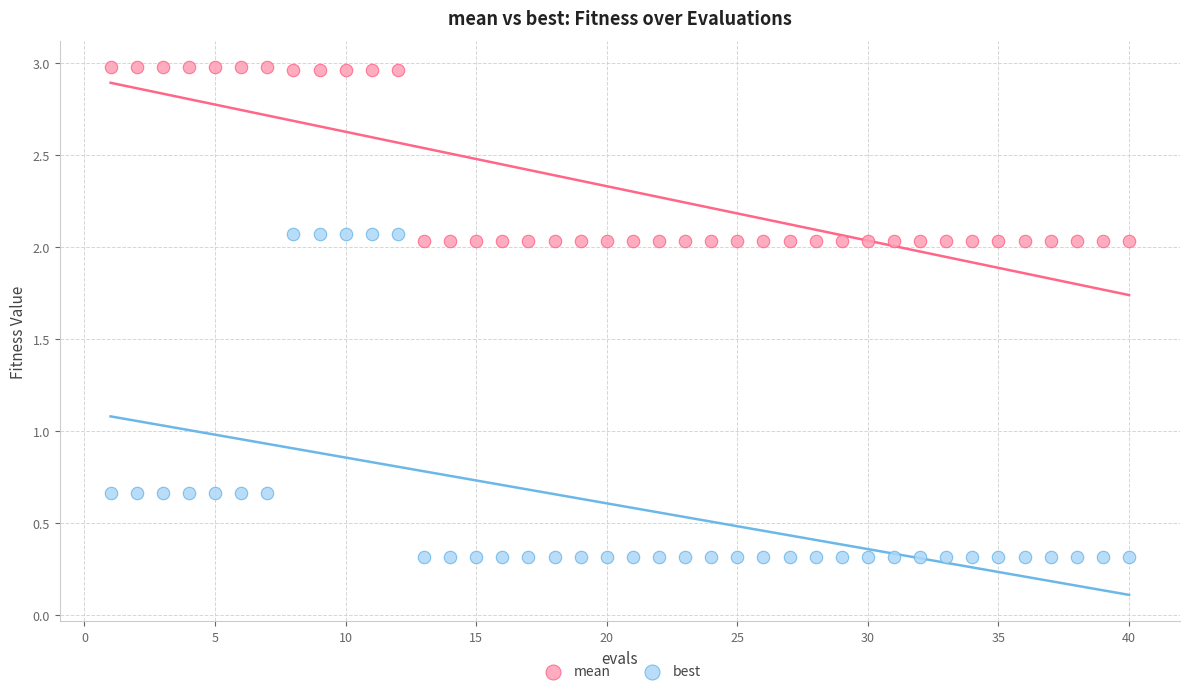

Which series has the widest spread of Y values?

best